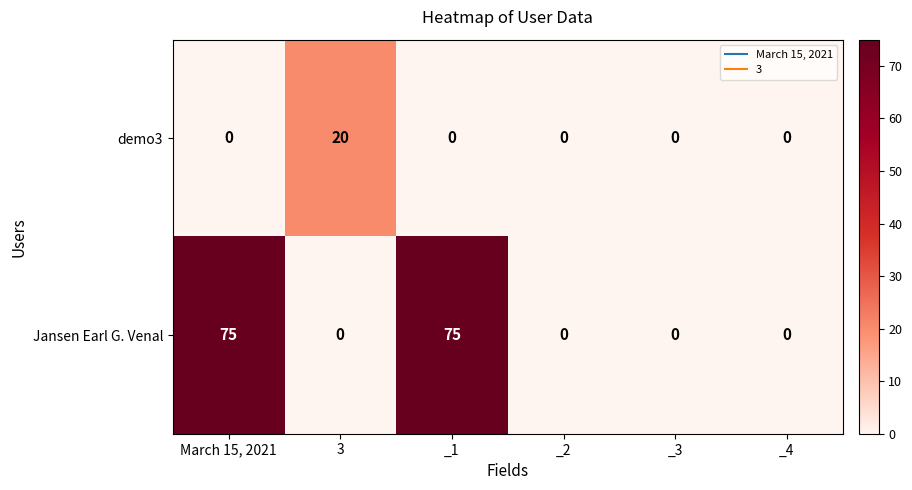

What is the total value across all series at March 15, 2021?

75